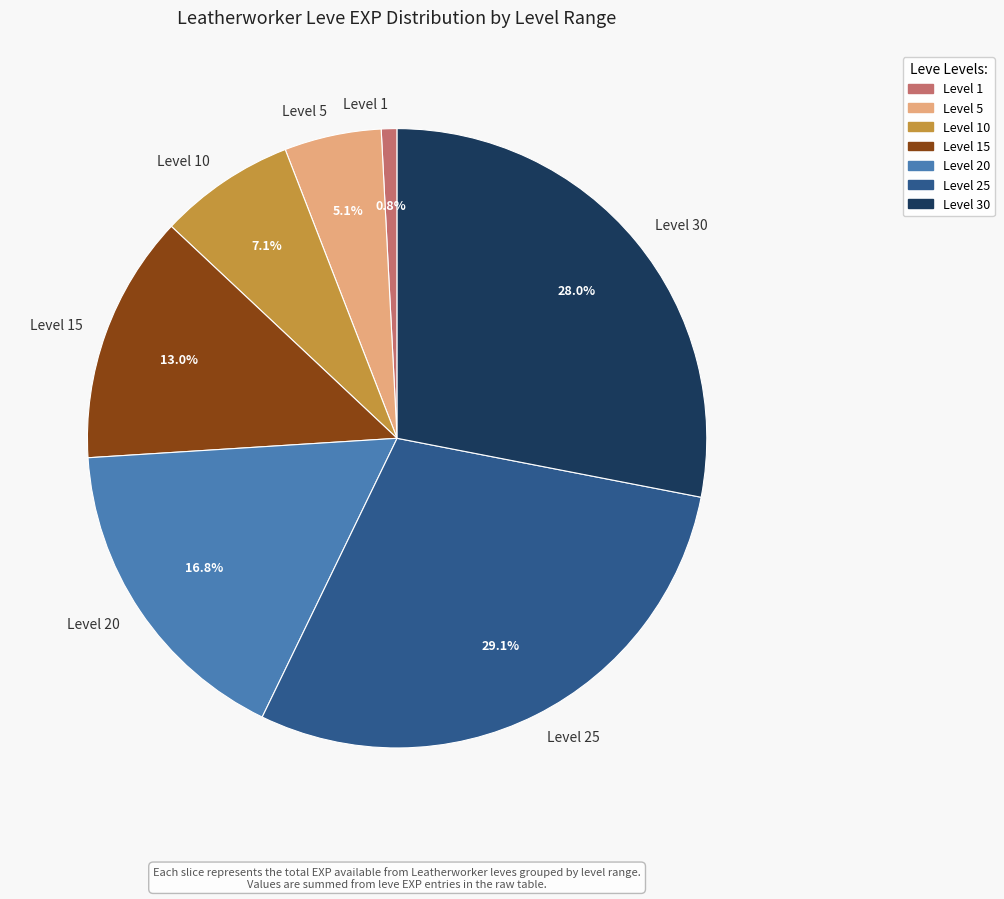

What is the smallest slice in the pie chart?

Level 1